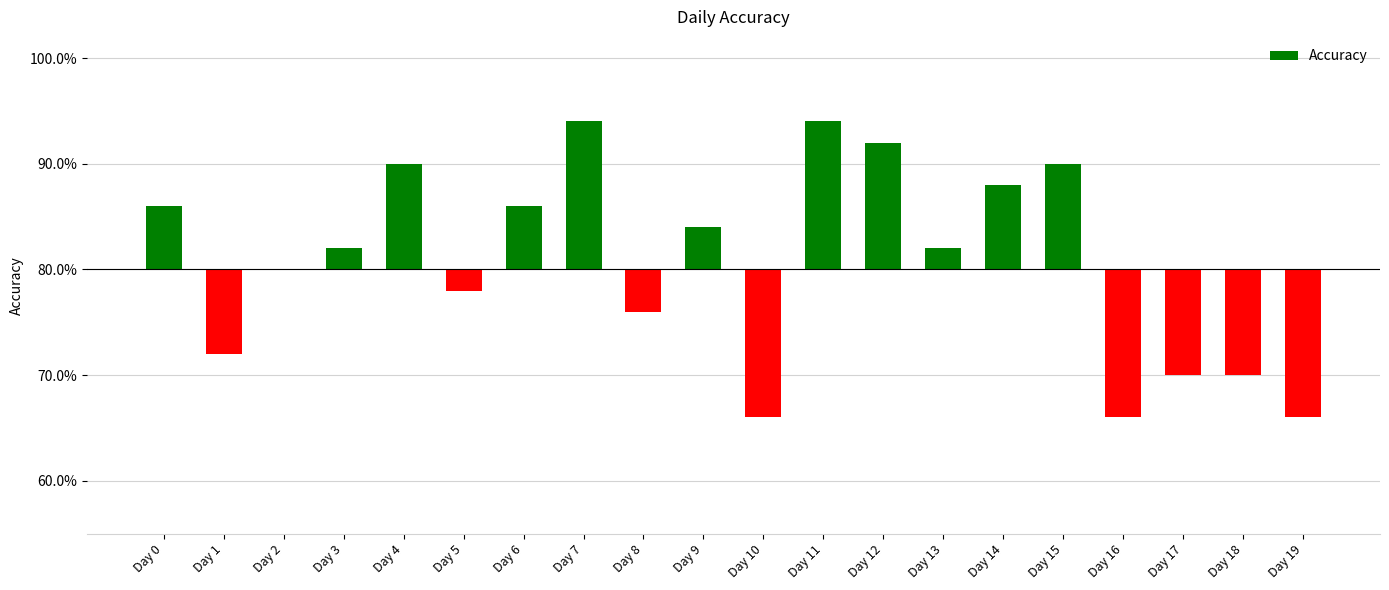

Which label corresponds to the largest value in the chart?

Day 7